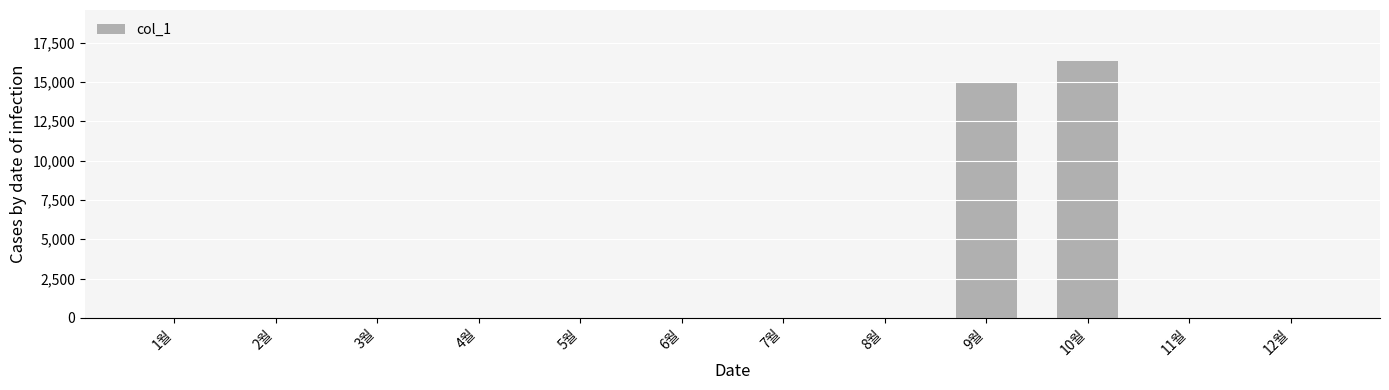

Count the number of values greater than 0.

2